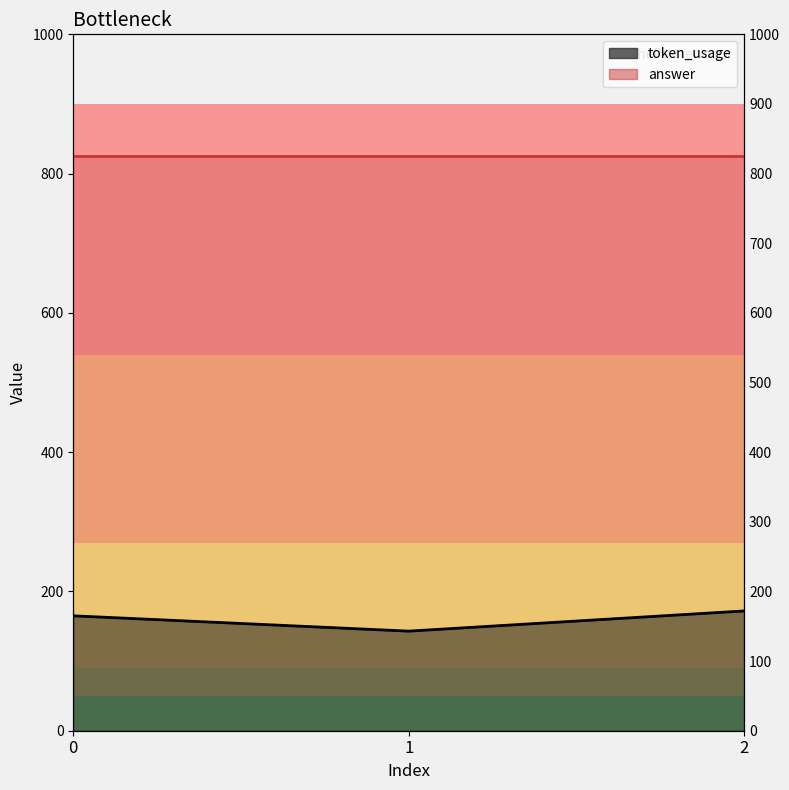

How many data points are less than 165?

1